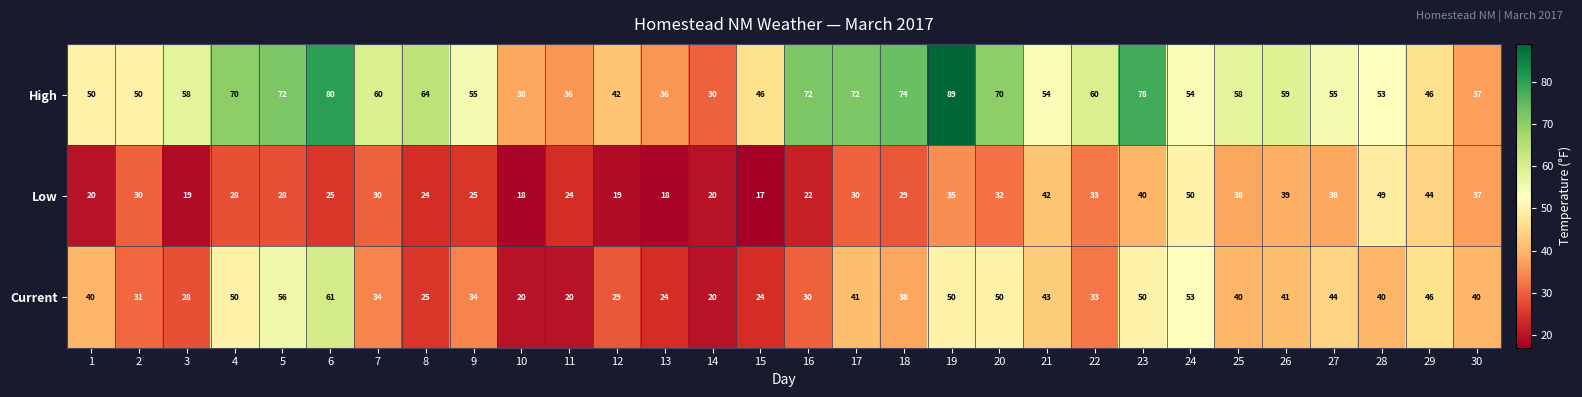

Which series changed the most between 21 and 30?

High